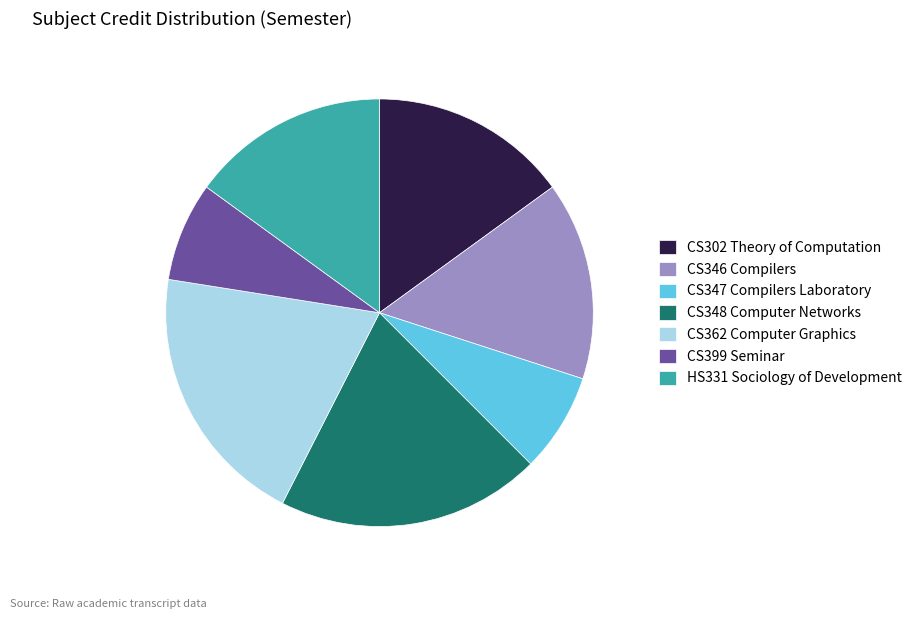

Is it true that CS347 Compilers Laboratory is 21% of the pie?

False